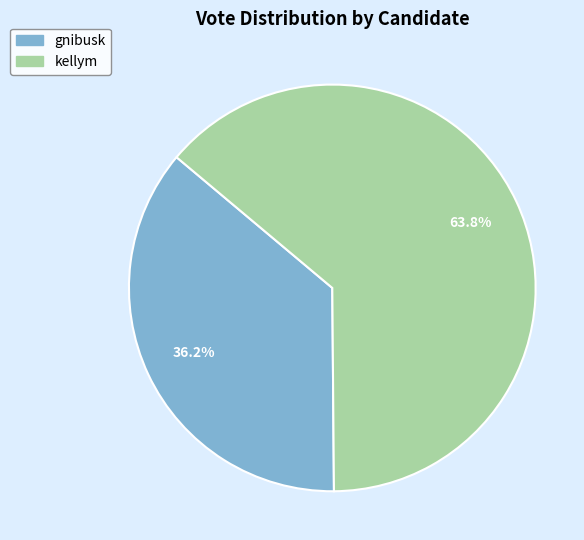

To the nearest percent, what is the difference between the gnibusk and kellym slice percentages?

28%